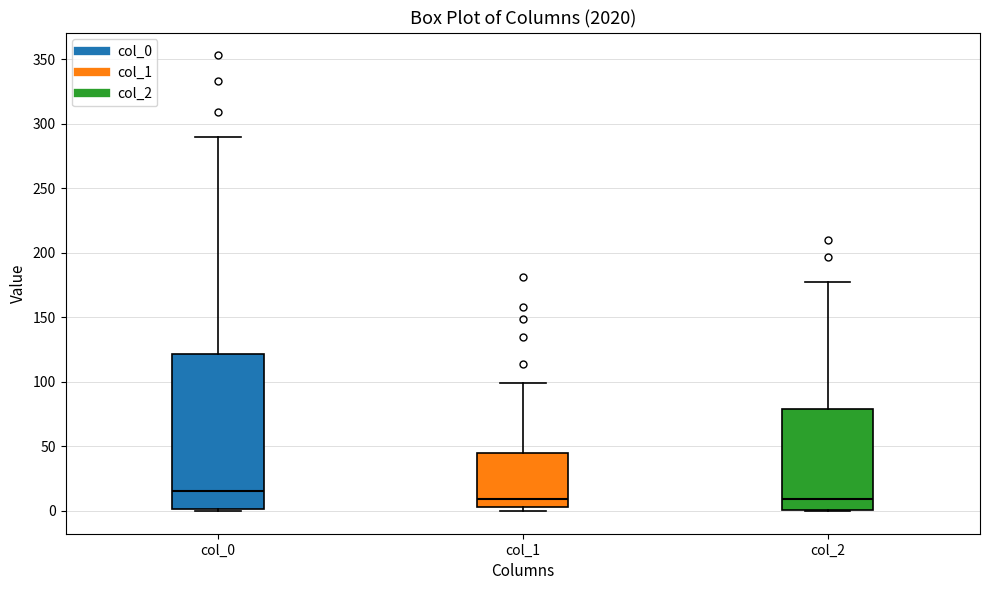

Where is the upper edge of the box for col_0 on the y-axis? The values are not printed on the chart, so give them approximately, as read against the axis.

120